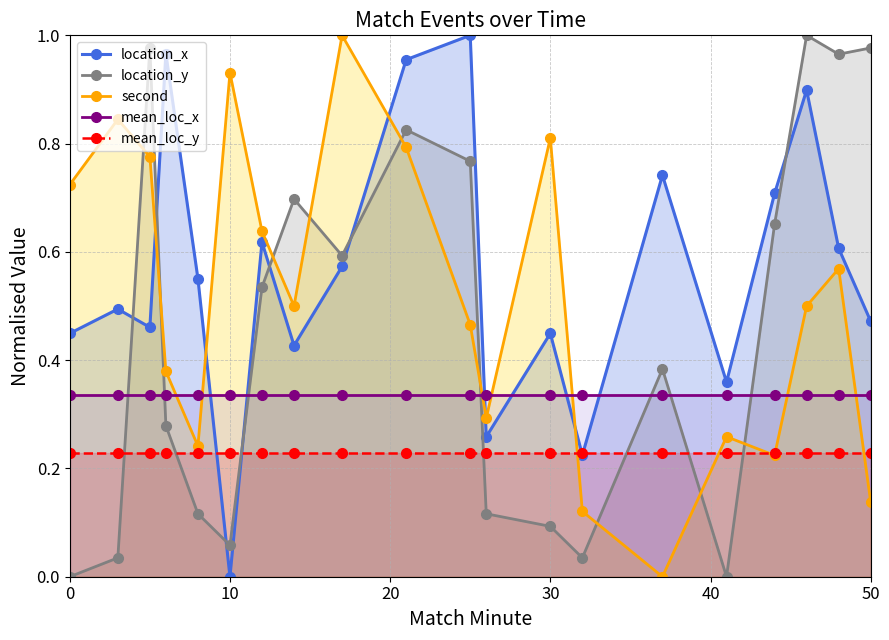

How many interior local valleys does the location_x series have?

6